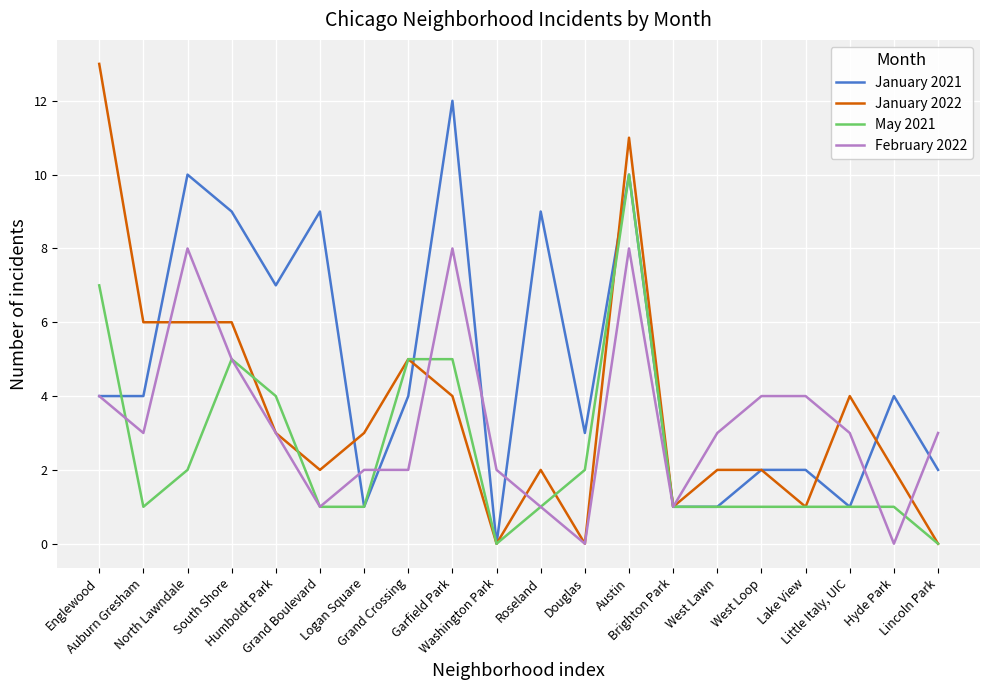

Where does the February 2022 series first go above 3?

Englewood